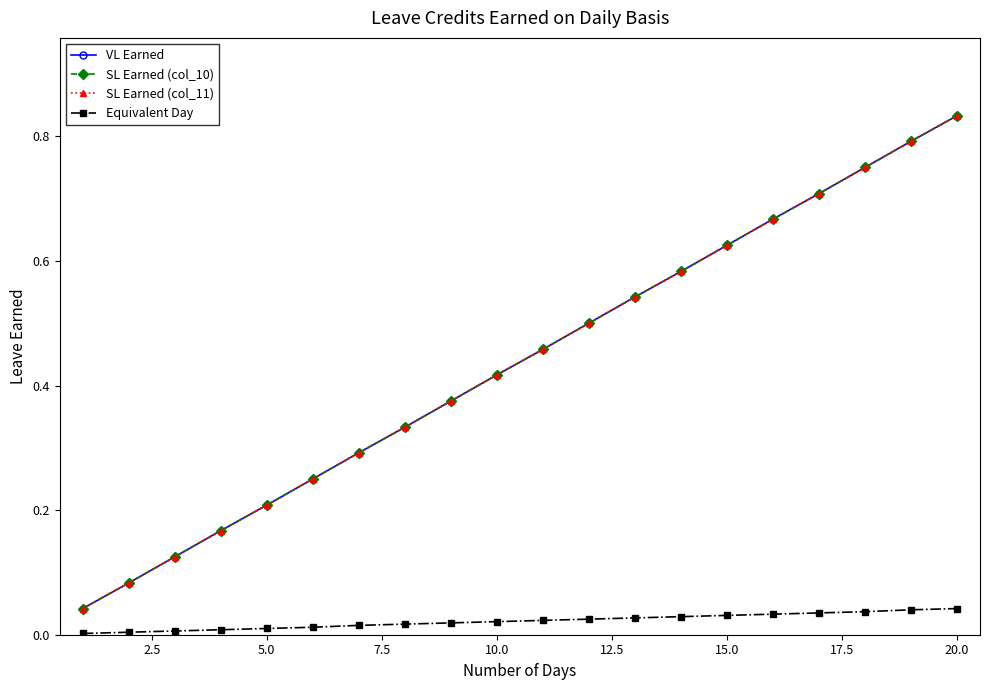

Reading right to left, transcribe all the data shown in this chart.

VL Earned: 0.8	0.8	0.8	0.7	0.7	0.6	0.6	0.5	0.5	0.5	0.4	0.4	0.3	0.3	0.2	0.2	0.2	0.1	0.1	0.0
SL Earned (col_10): 0.8	0.8	0.8	0.7	0.7	0.6	0.6	0.5	0.5	0.5	0.4	0.4	0.3	0.3	0.2	0.2	0.2	0.1	0.1	0.0
SL Earned (col_11): 0.8	0.8	0.8	0.7	0.7	0.6	0.6	0.5	0.5	0.5	0.4	0.4	0.3	0.3	0.2	0.2	0.2	0.1	0.1	0.0
Equivalent Day: 0.0	0.0	0.0	0.0	0.0	0.0	0.0	0.0	0.0	0.0	0.0	0.0	0.0	0.0	0.0	0.0	0.0	0.0	0.0	0.0